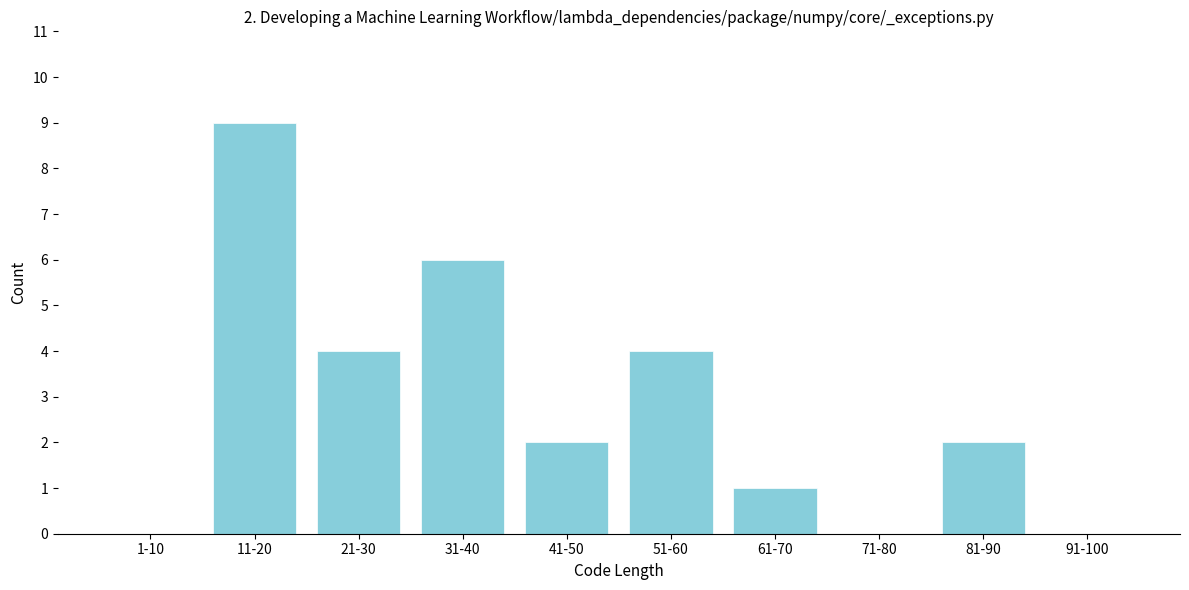

Reading left to right, transcribe all the data shown in this chart.

1-10=0	11-20=9	21-30=4	31-40=6	41-50=2	51-60=4	61-70=1	71-80=0	81-90=2	91-100=0